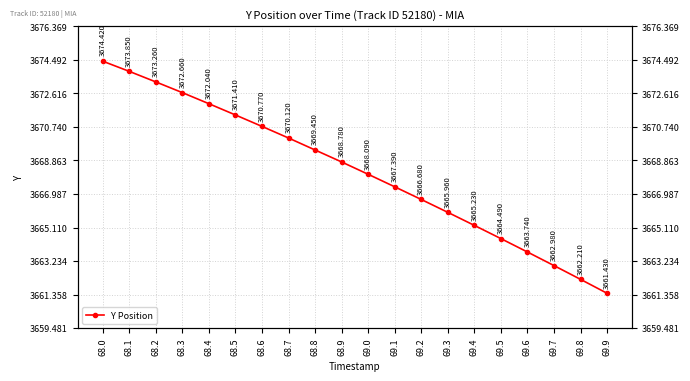

At which label is the value closest to 3667?

69.2